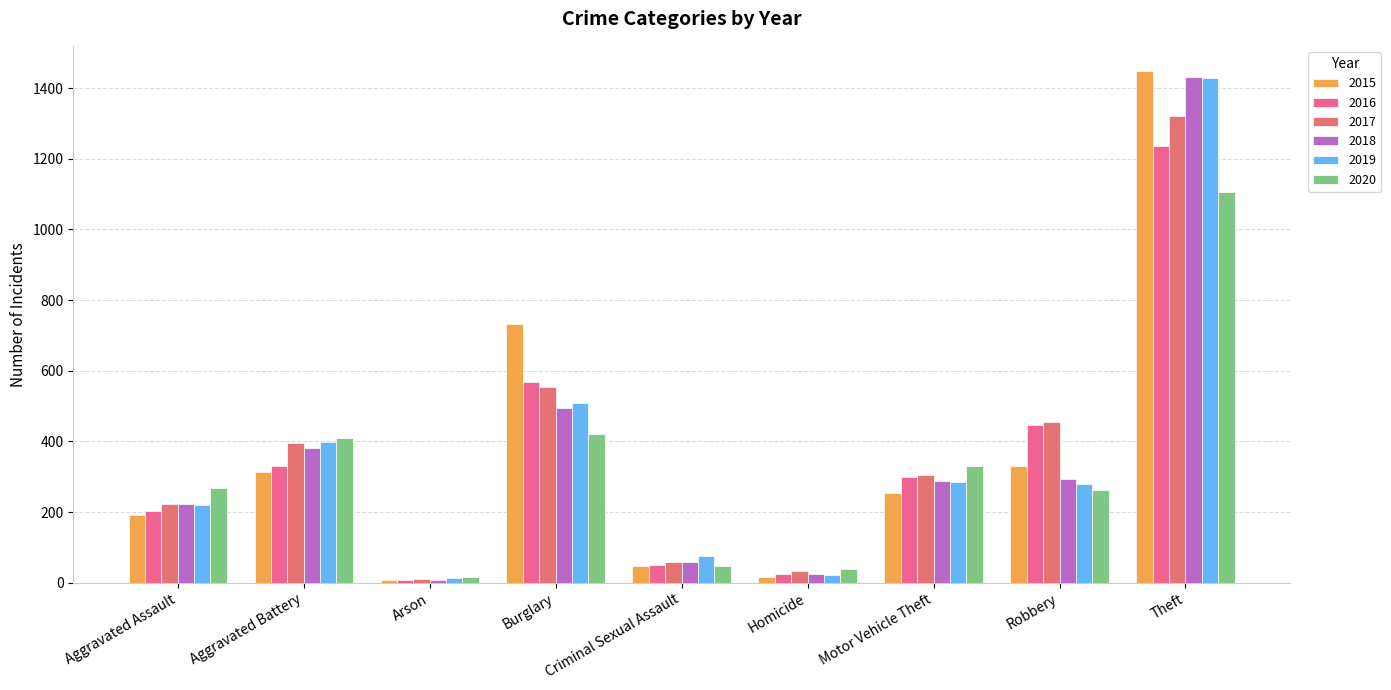

Is it true that 2019 equals 510 at Burglary?

True